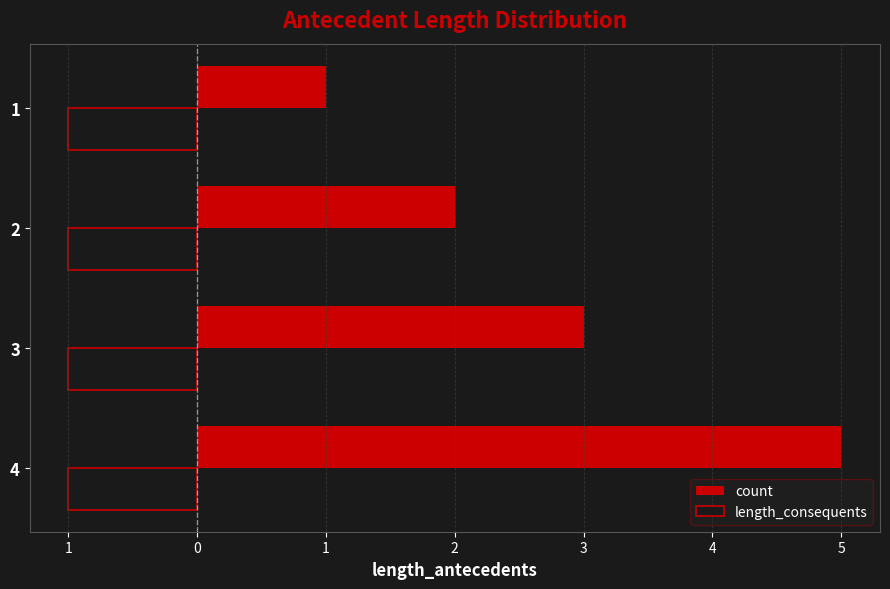

What are all the series names shown in the legend?

count, length_consequents